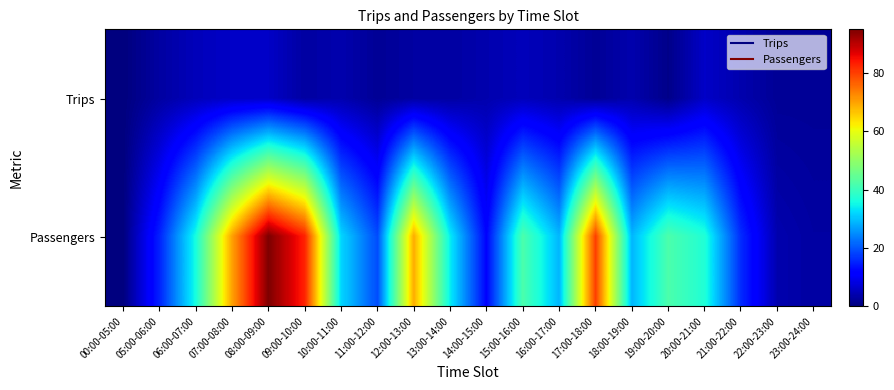

Reading left to right, transcribe all the data shown in this chart.

Trips: 00:00-05:00=0	05:00-06:00=3	06:00-07:00=5	07:00-08:00=6	08:00-09:00=6	09:00-10:00=3	10:00-11:00=4	11:00-12:00=2	12:00-13:00=3	13:00-14:00=3	14:00-15:00=4	15:00-16:00=5	16:00-17:00=4	17:00-18:00=2	18:00-19:00=4	19:00-20:00=1	20:00-21:00=6	21:00-22:00=4	22:00-23:00=2	23:00-24:00=2
Passengers: 00:00-05:00=0	05:00-06:00=15	06:00-07:00=36	07:00-08:00=70	08:00-09:00=95	09:00-10:00=83	10:00-11:00=32	11:00-12:00=19	12:00-13:00=69	13:00-14:00=34	14:00-15:00=12	15:00-16:00=42	16:00-17:00=29	17:00-18:00=80	18:00-19:00=29	19:00-20:00=42	20:00-21:00=37	21:00-22:00=16	22:00-23:00=4	23:00-24:00=3